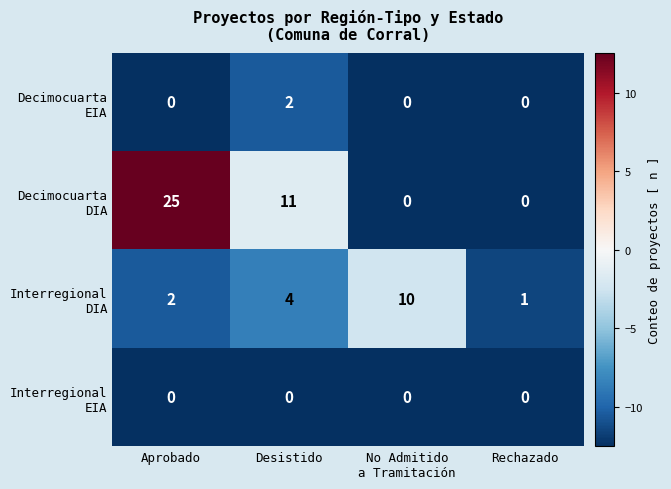

At which category is the sum across all series the highest?

Aprobado